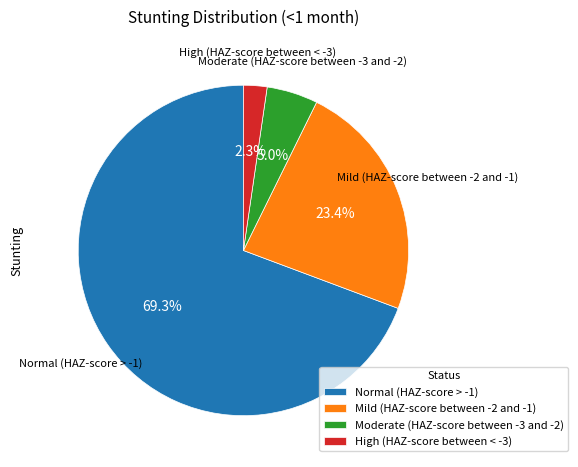

Count the number of slices in the pie.

4